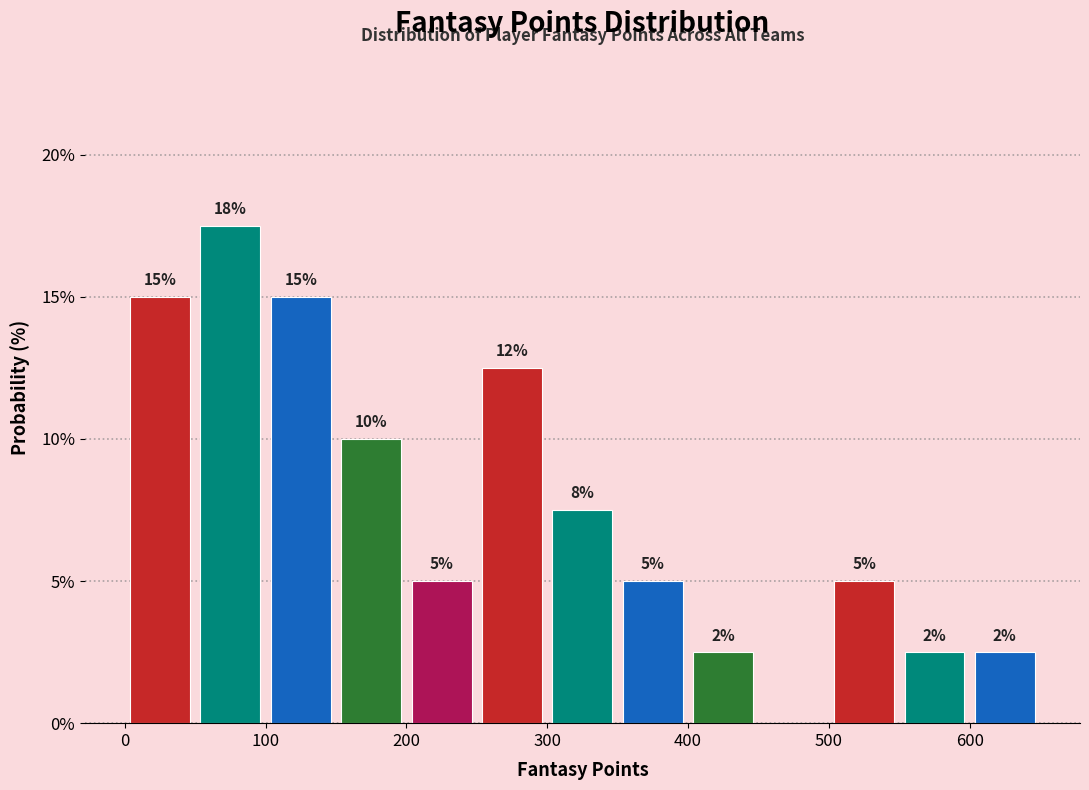

Over which range of the x-axis is the bar tallest?

50 to 100